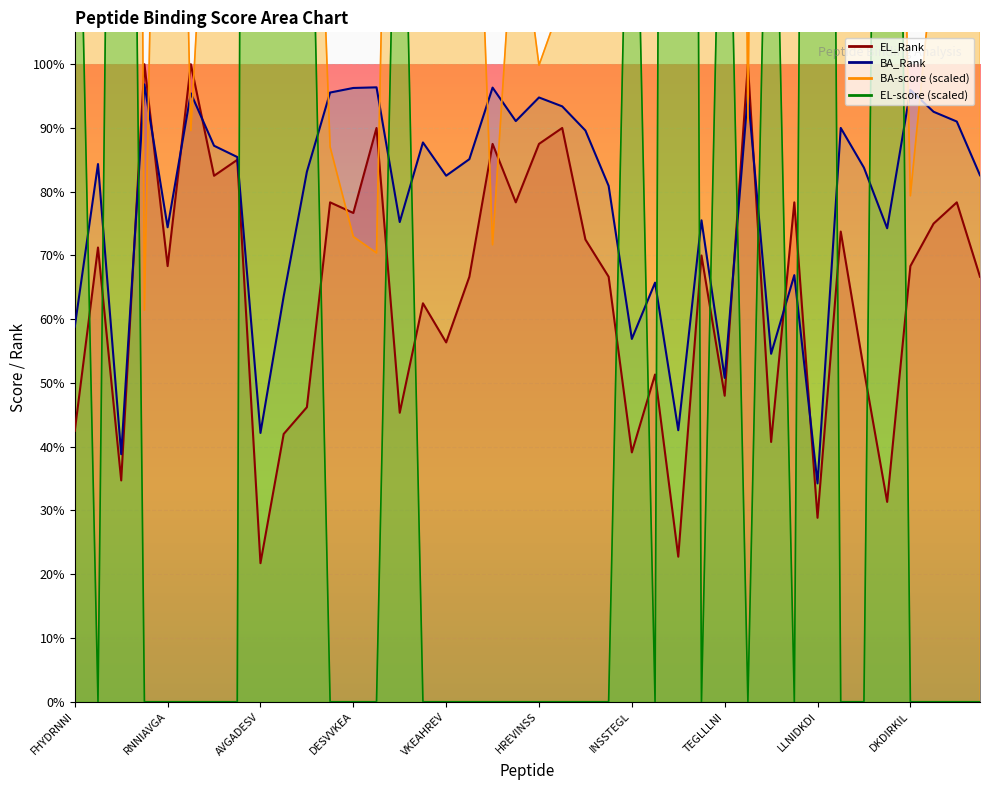

How many data points in EL_Rank line are above 68?

21